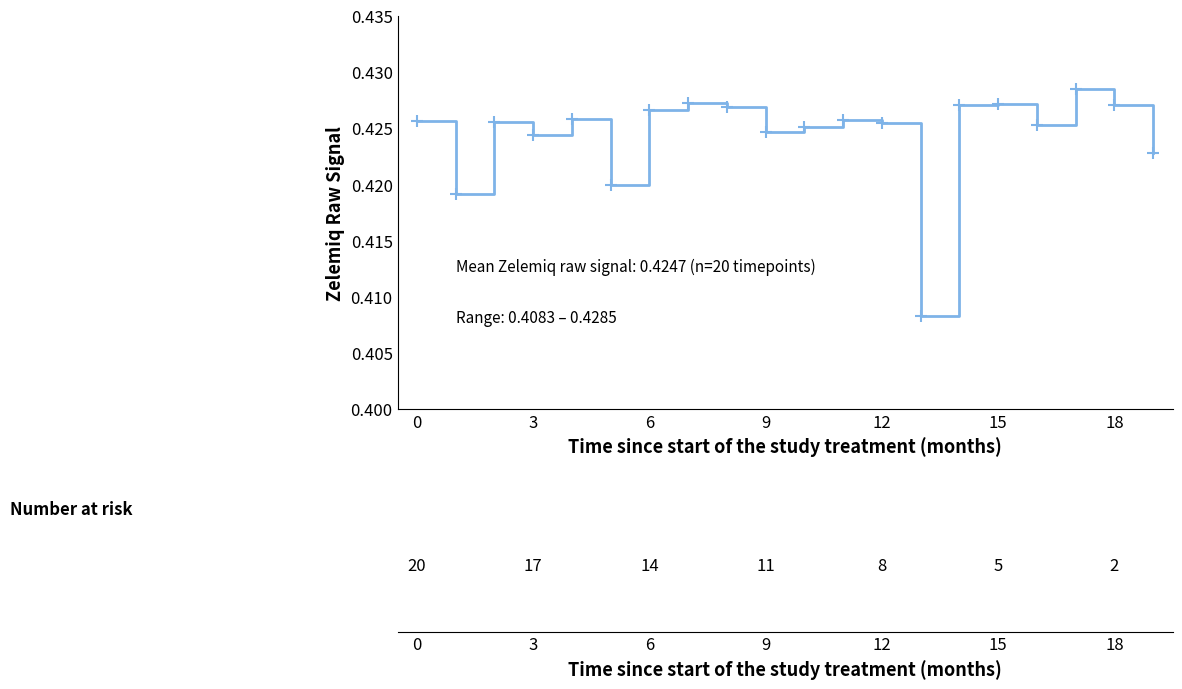

Which category has the highest value across all series?

17